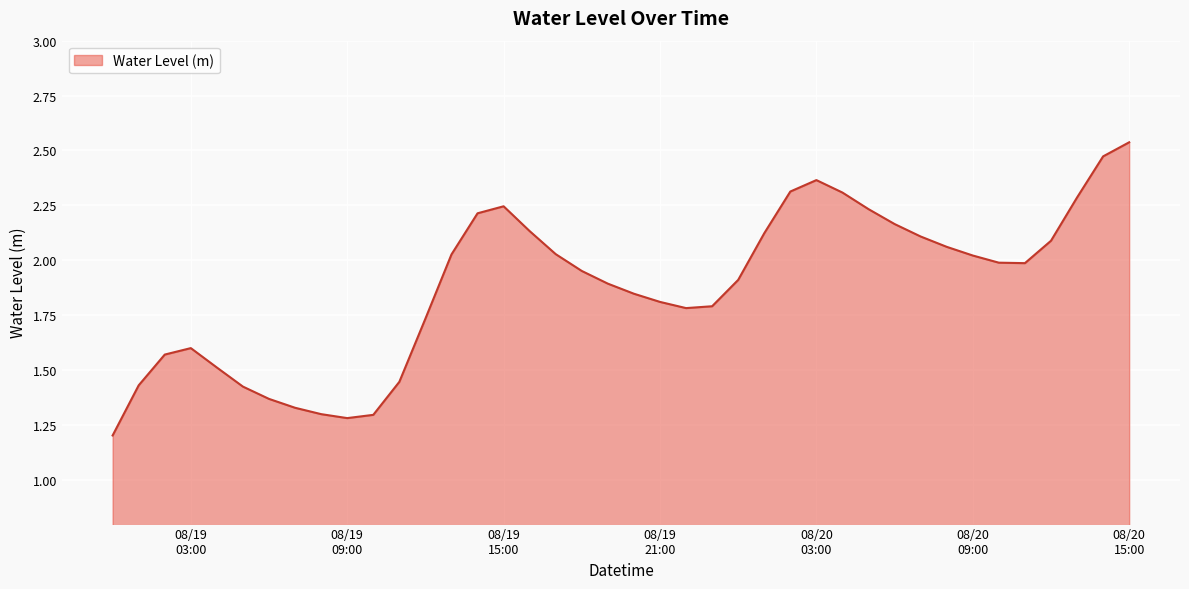

What is the smallest value displayed?

1.2